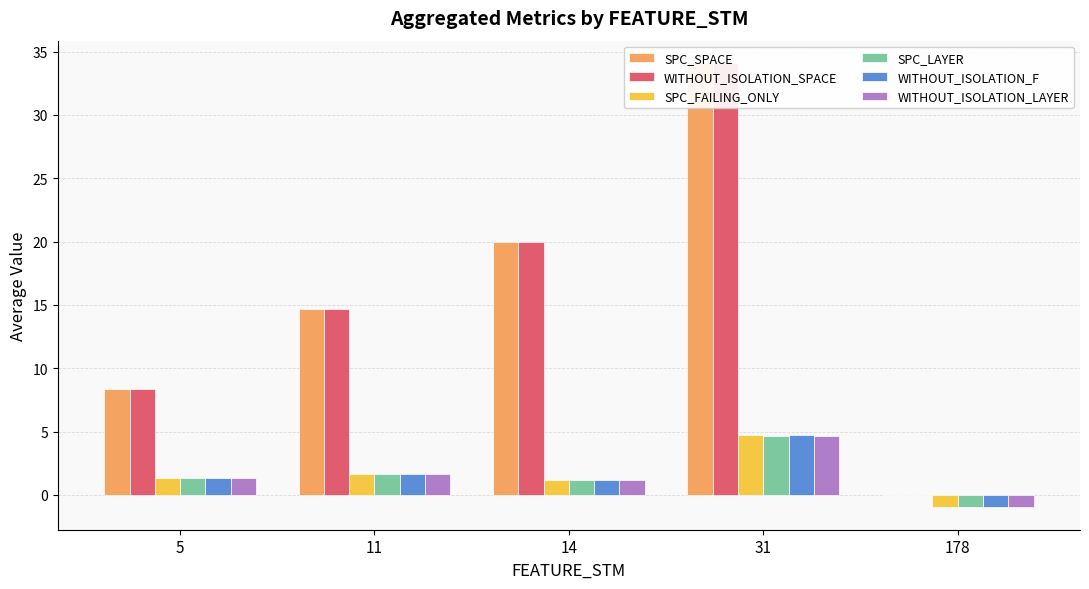

What is the value of the SPC_FAILING_ONLY bar at the 4th from the left?

4.8